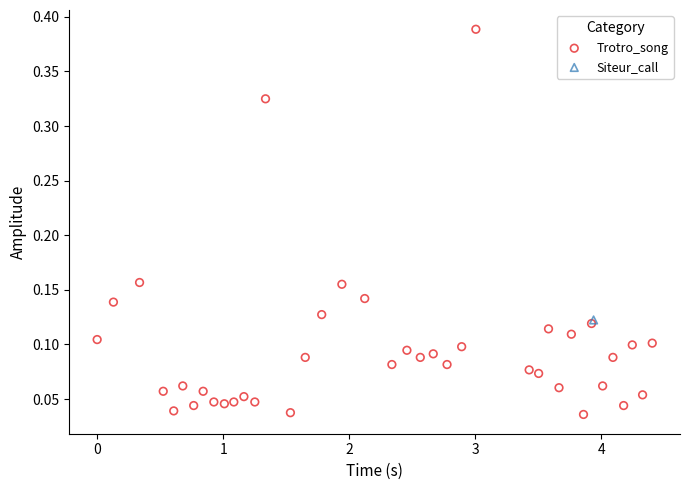

What are all the series names shown in the legend?

Trotro_song, Siteur_call